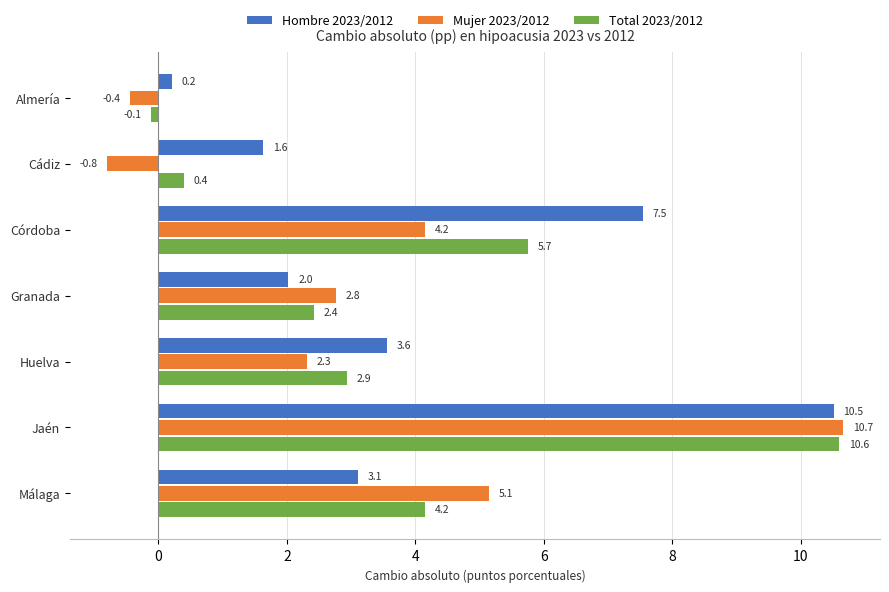

The value of Mujer 2023/2012 at Almería is -0.4. True or false?

True